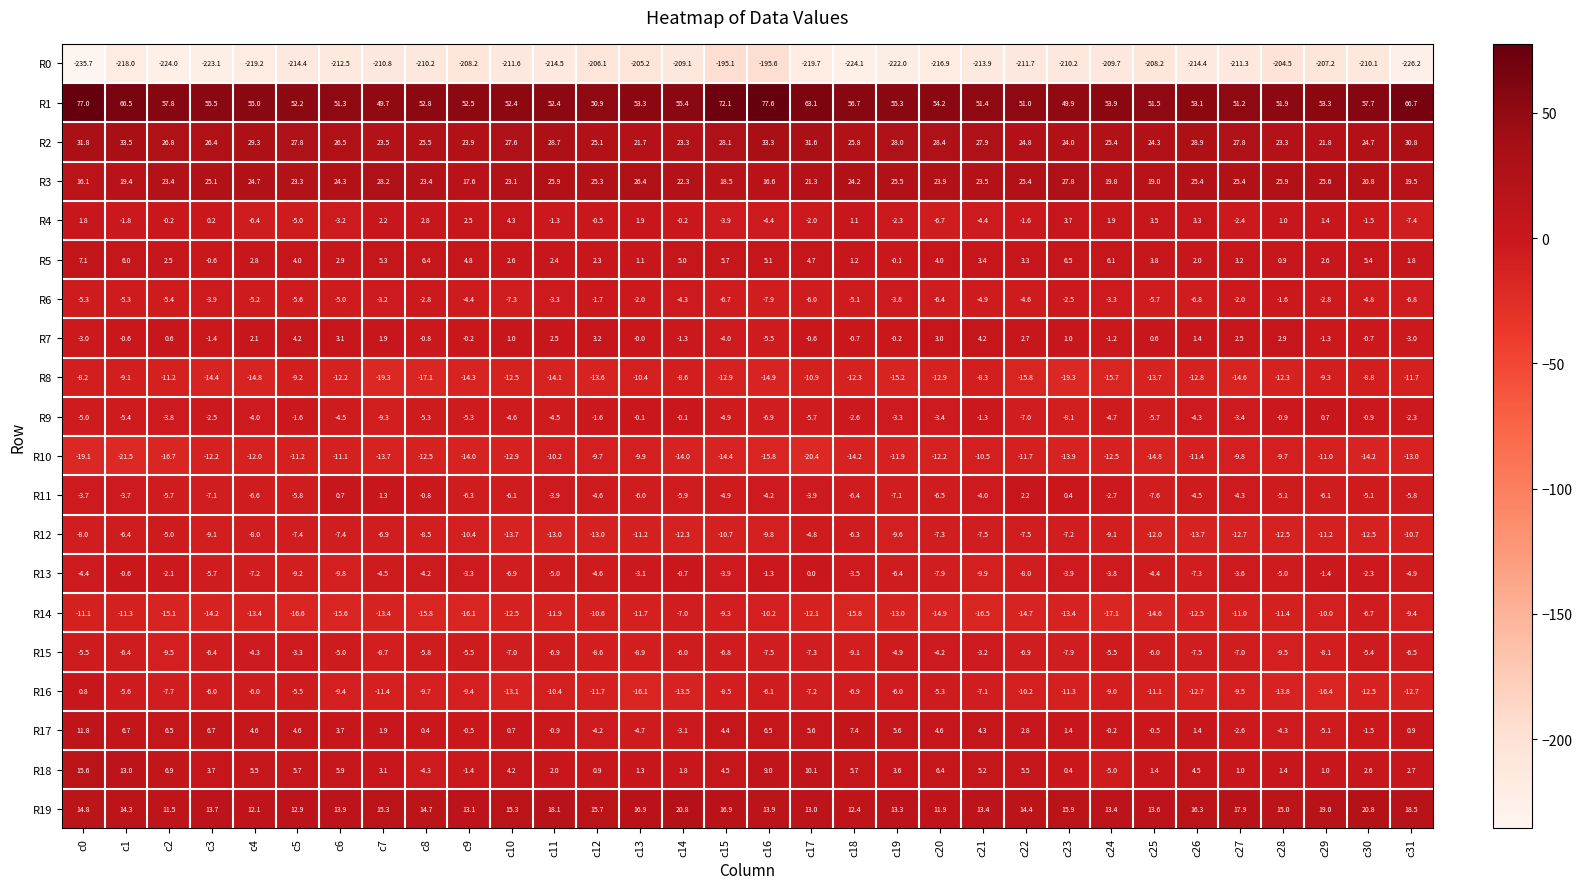

What is the total value across all series at c3?

-175.3